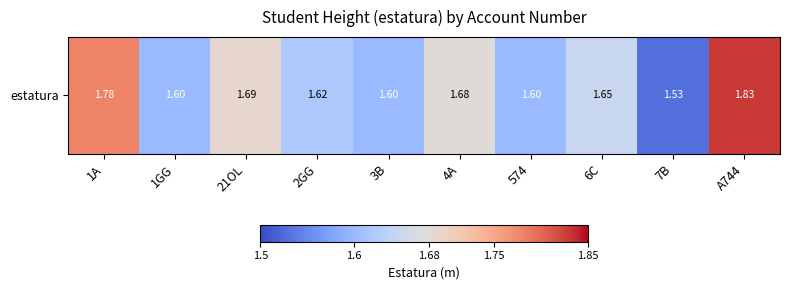

At which category does the chart reach its minimum across all series?

7B